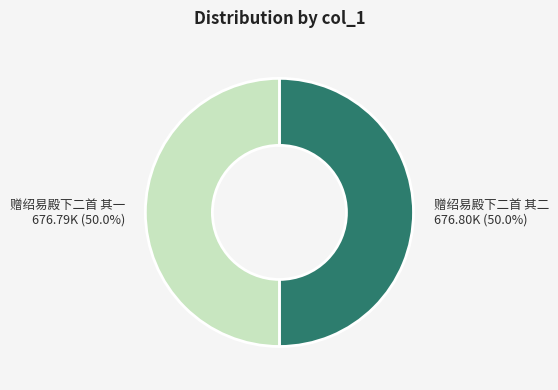

Do 赠绍易殿下二首 其二 and 赠绍易殿下二首 其一 together represent more than half of the pie?

Yes